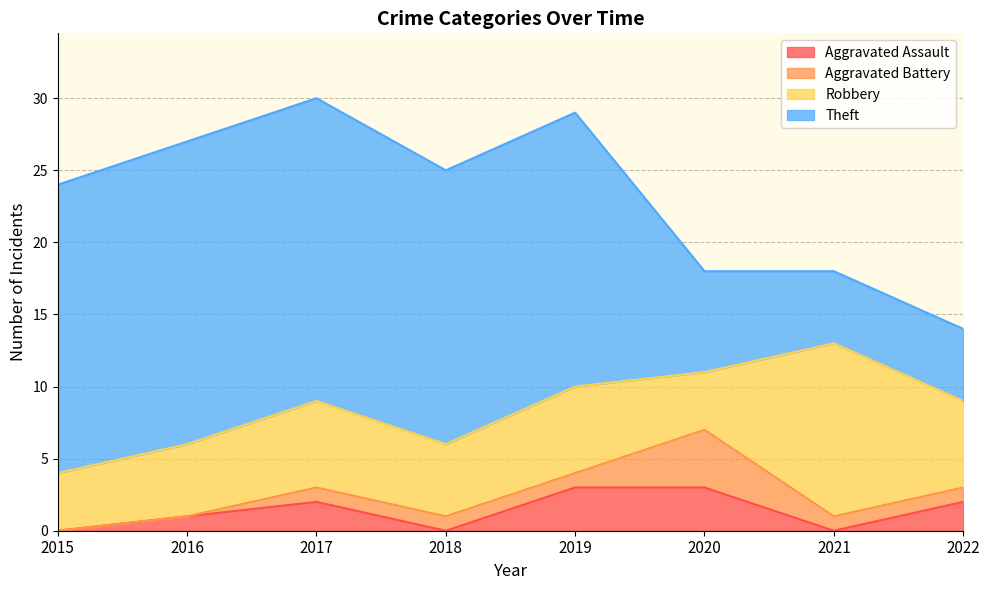

Reading left to right, transcribe all the data shown in this chart.

Aggravated Assault: 0	1	2	0	3	3	0	2
Aggravated Battery: 0	0	1	1	1	4	1	1
Robbery: 4	5	6	5	6	4	12	6
Theft: 20	21	21	19	19	7	5	5